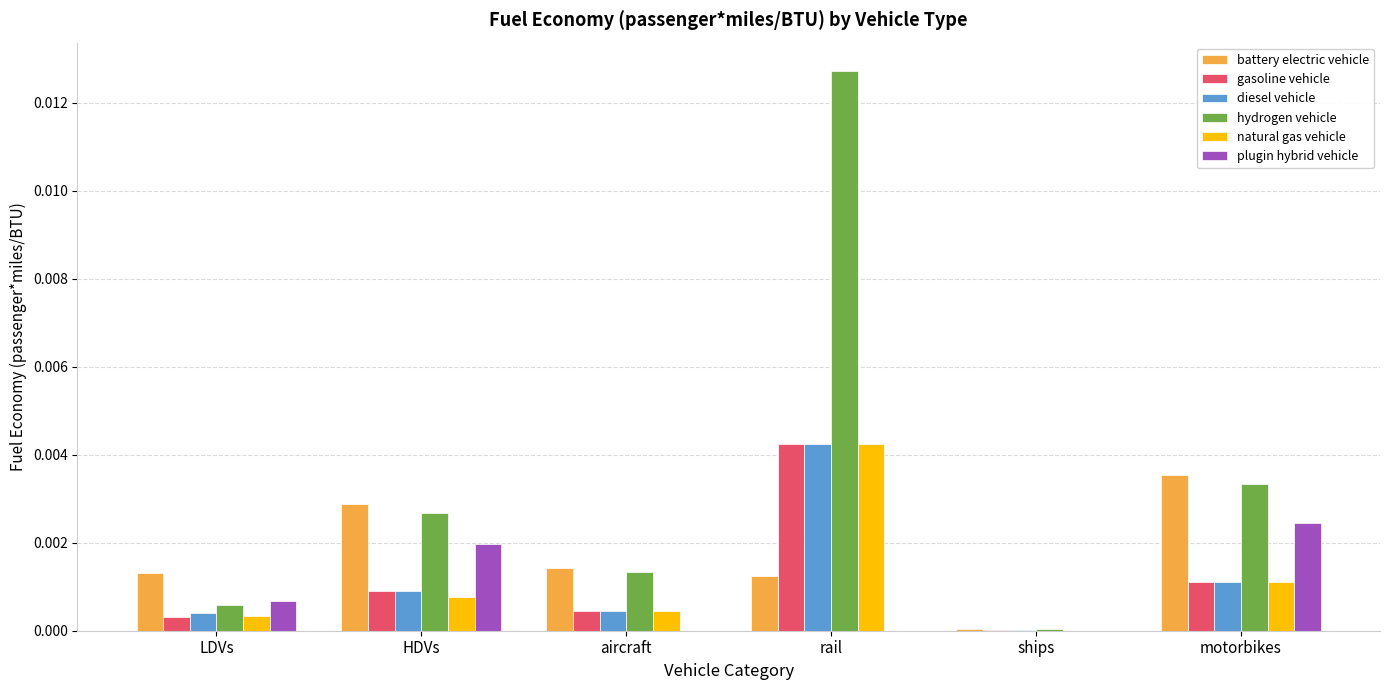

The value of hydrogen vehicle at motorbikes is 0.0. True or false?

True